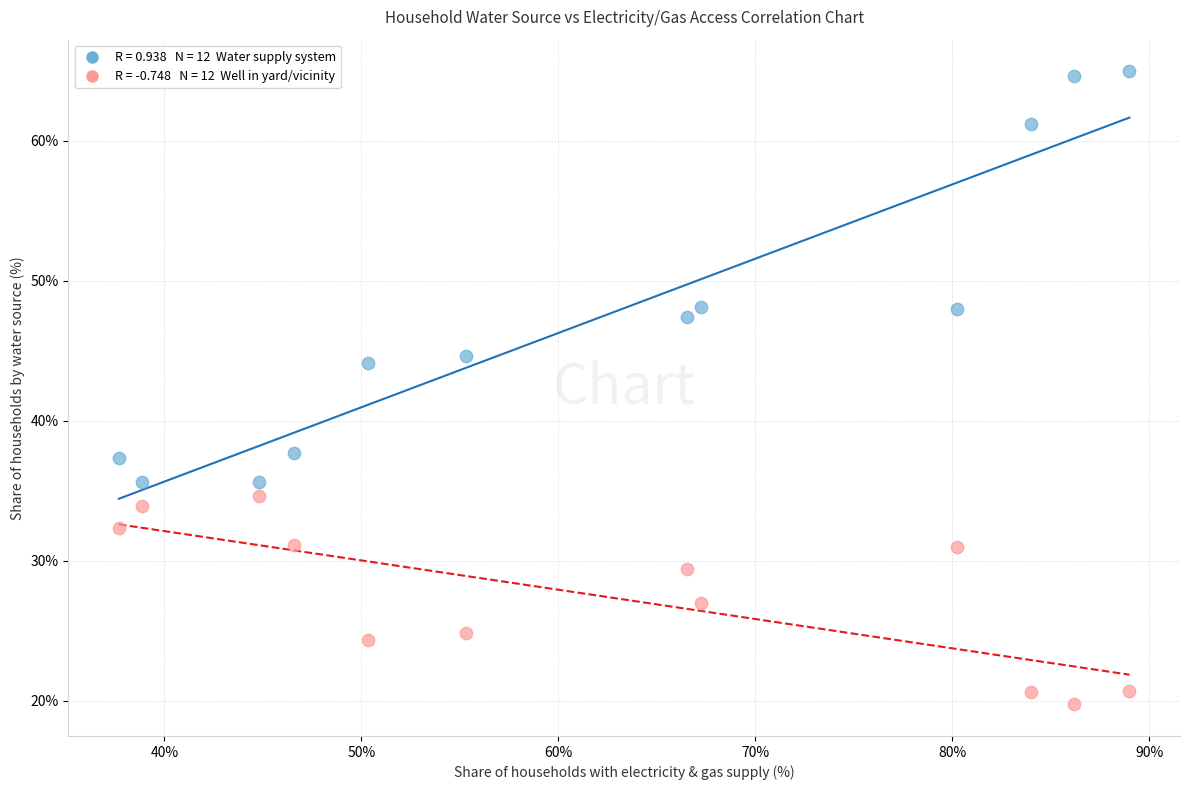

Across all data points, what is the range of X values (max minus min)?

51.3